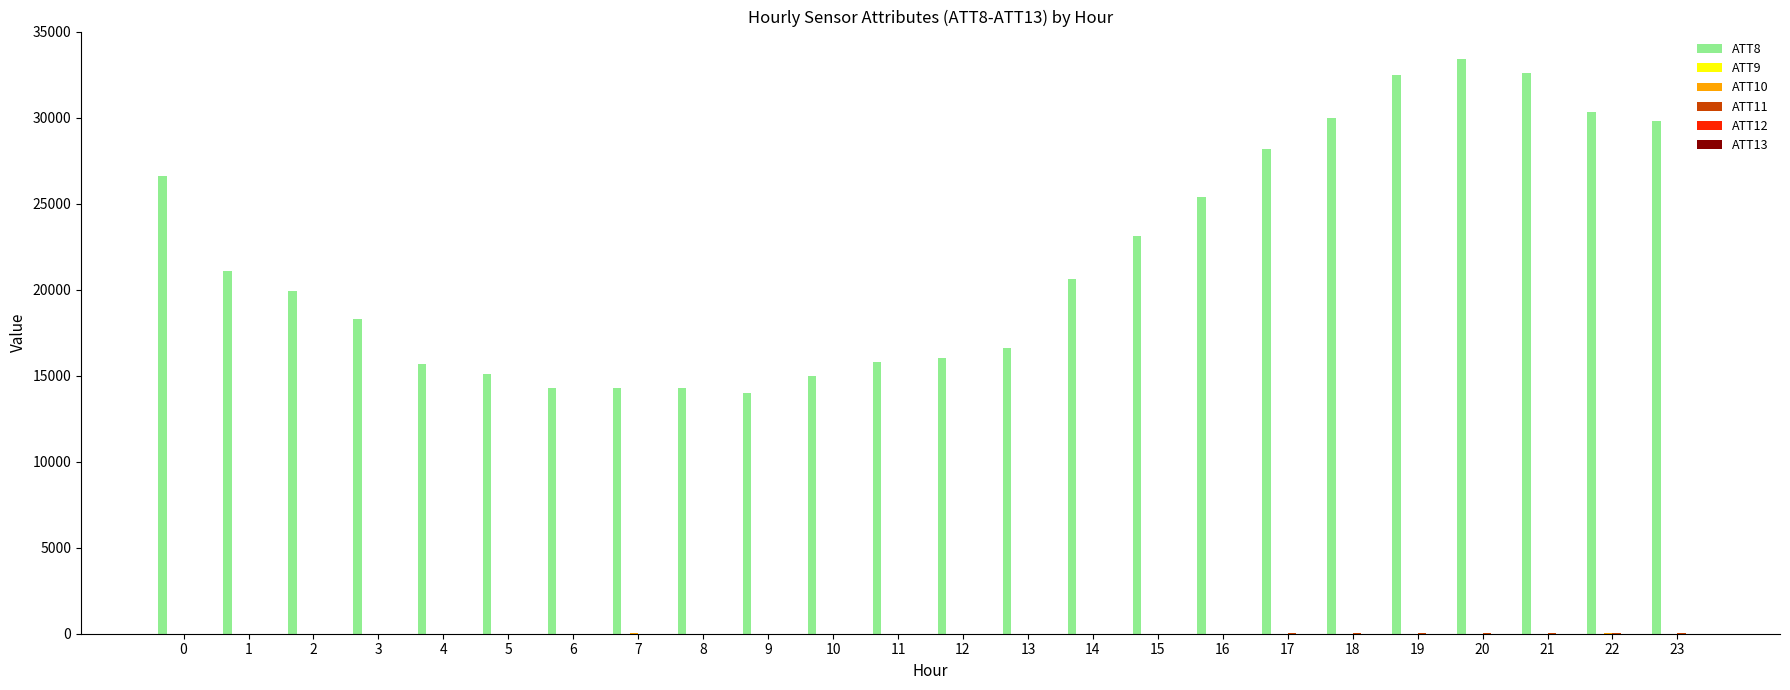

What is the spread (max minus min) of values at 23?

29796.2